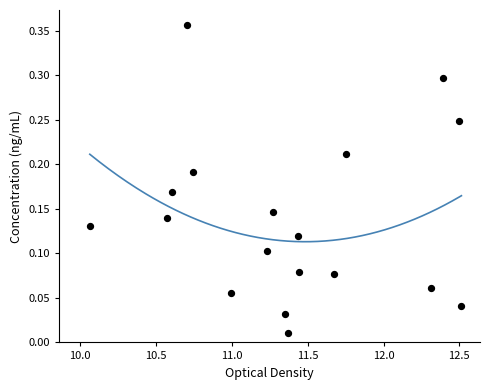

What is the range of X values (max minus min)?

2.5